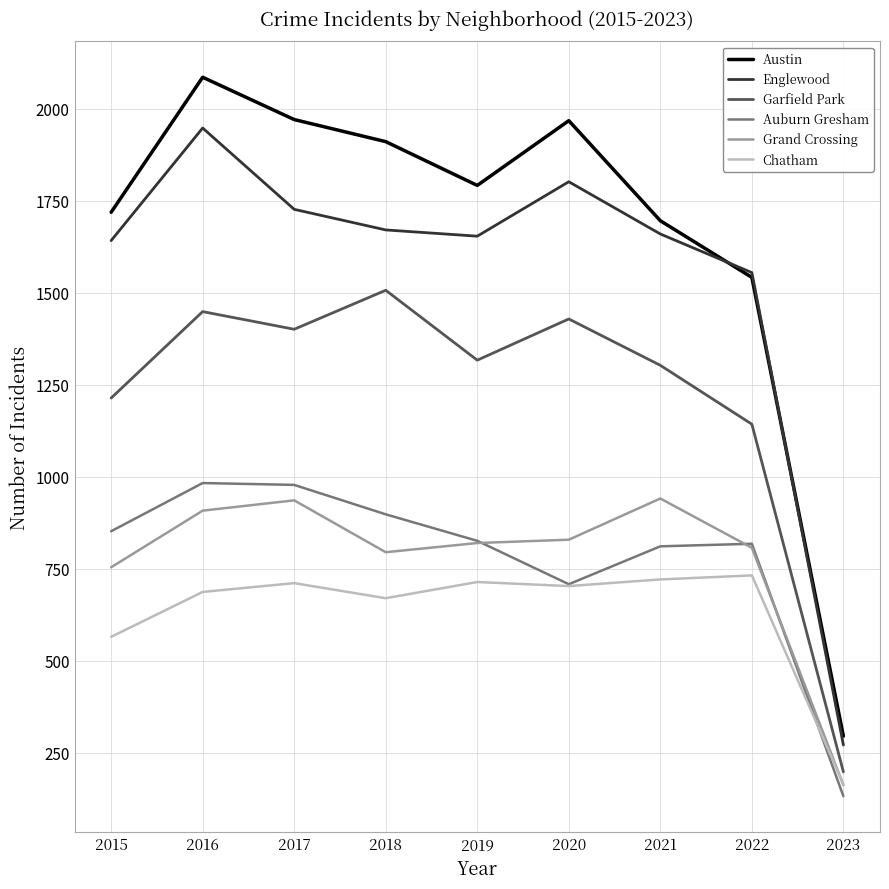

Where does the Garfield Park series first go above 1317?

2016